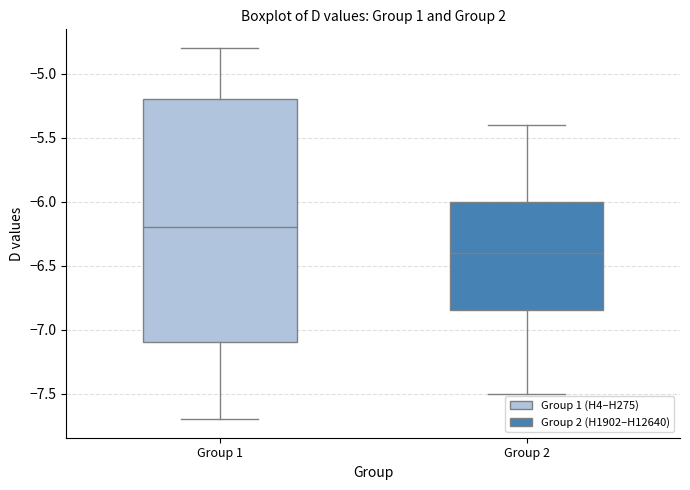

Reading left to right, read every box against the y-axis: the position of its median line, the range the box covers, and the ends of its whiskers. The values are not printed on the chart, so give them approximately, as read against the axis.

Group 1: median -6.20, box -7.10 to -5.20, whiskers -7.70 to -4.80
Group 2: median -6.40, box -6.85 to -6.00, whiskers -7.50 to -5.40